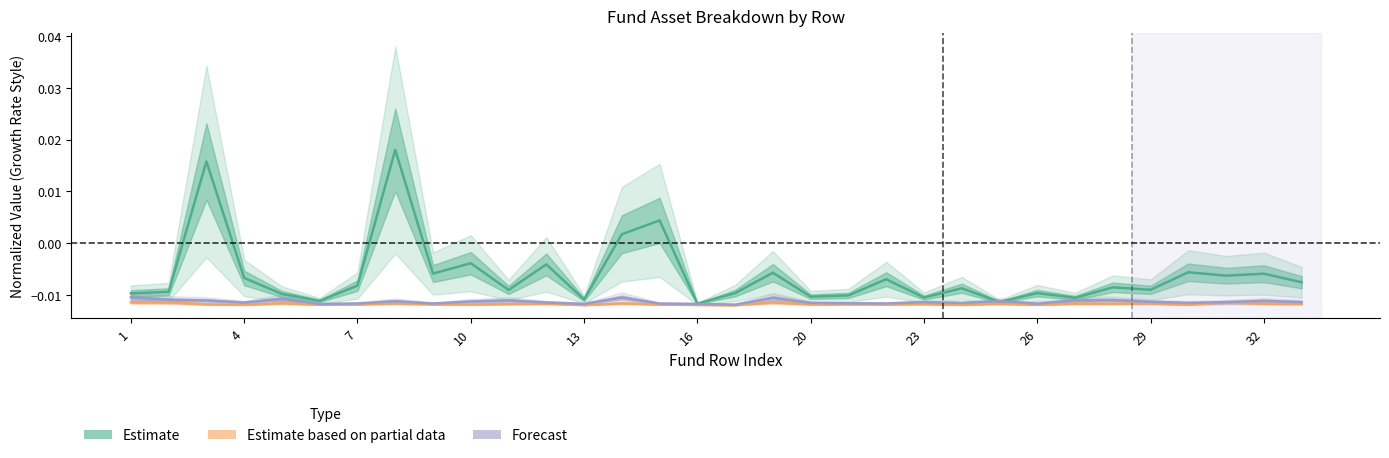

Does the chart display data point markers on the line(s)?

No